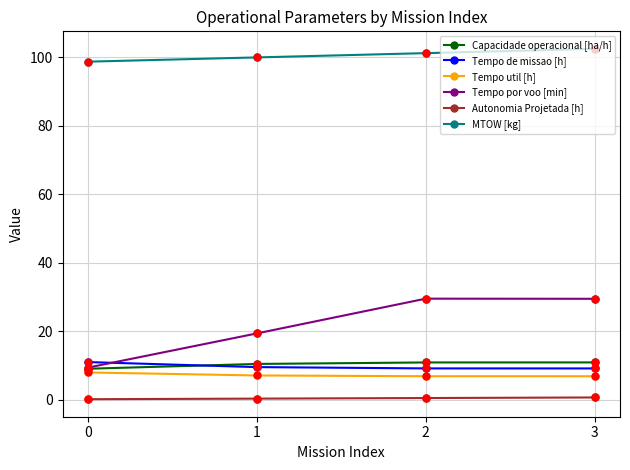

True or false: MTOW [kg] and Autonomia Projetada [h] intersect in this chart.

False